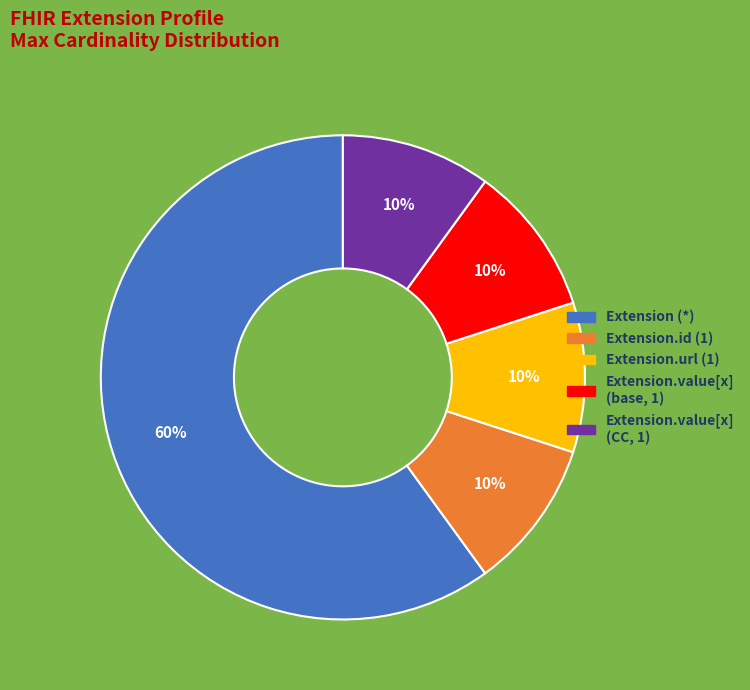

Does any single category account for the majority?

Yes